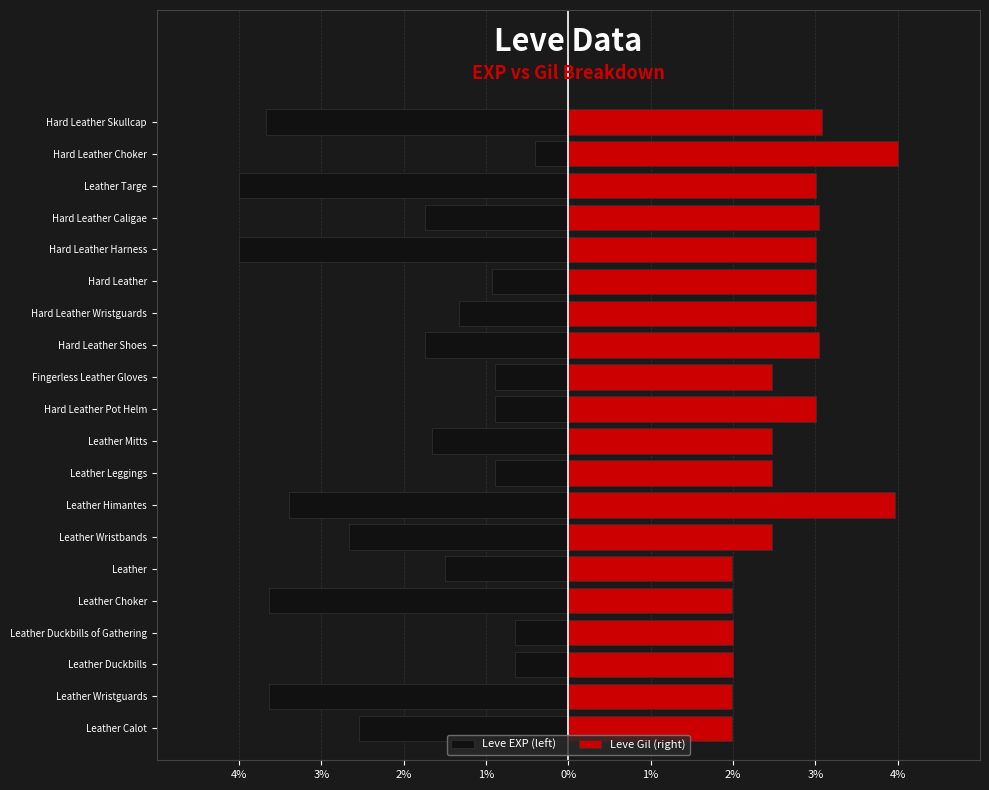

What is the smallest value displayed?

-4.0